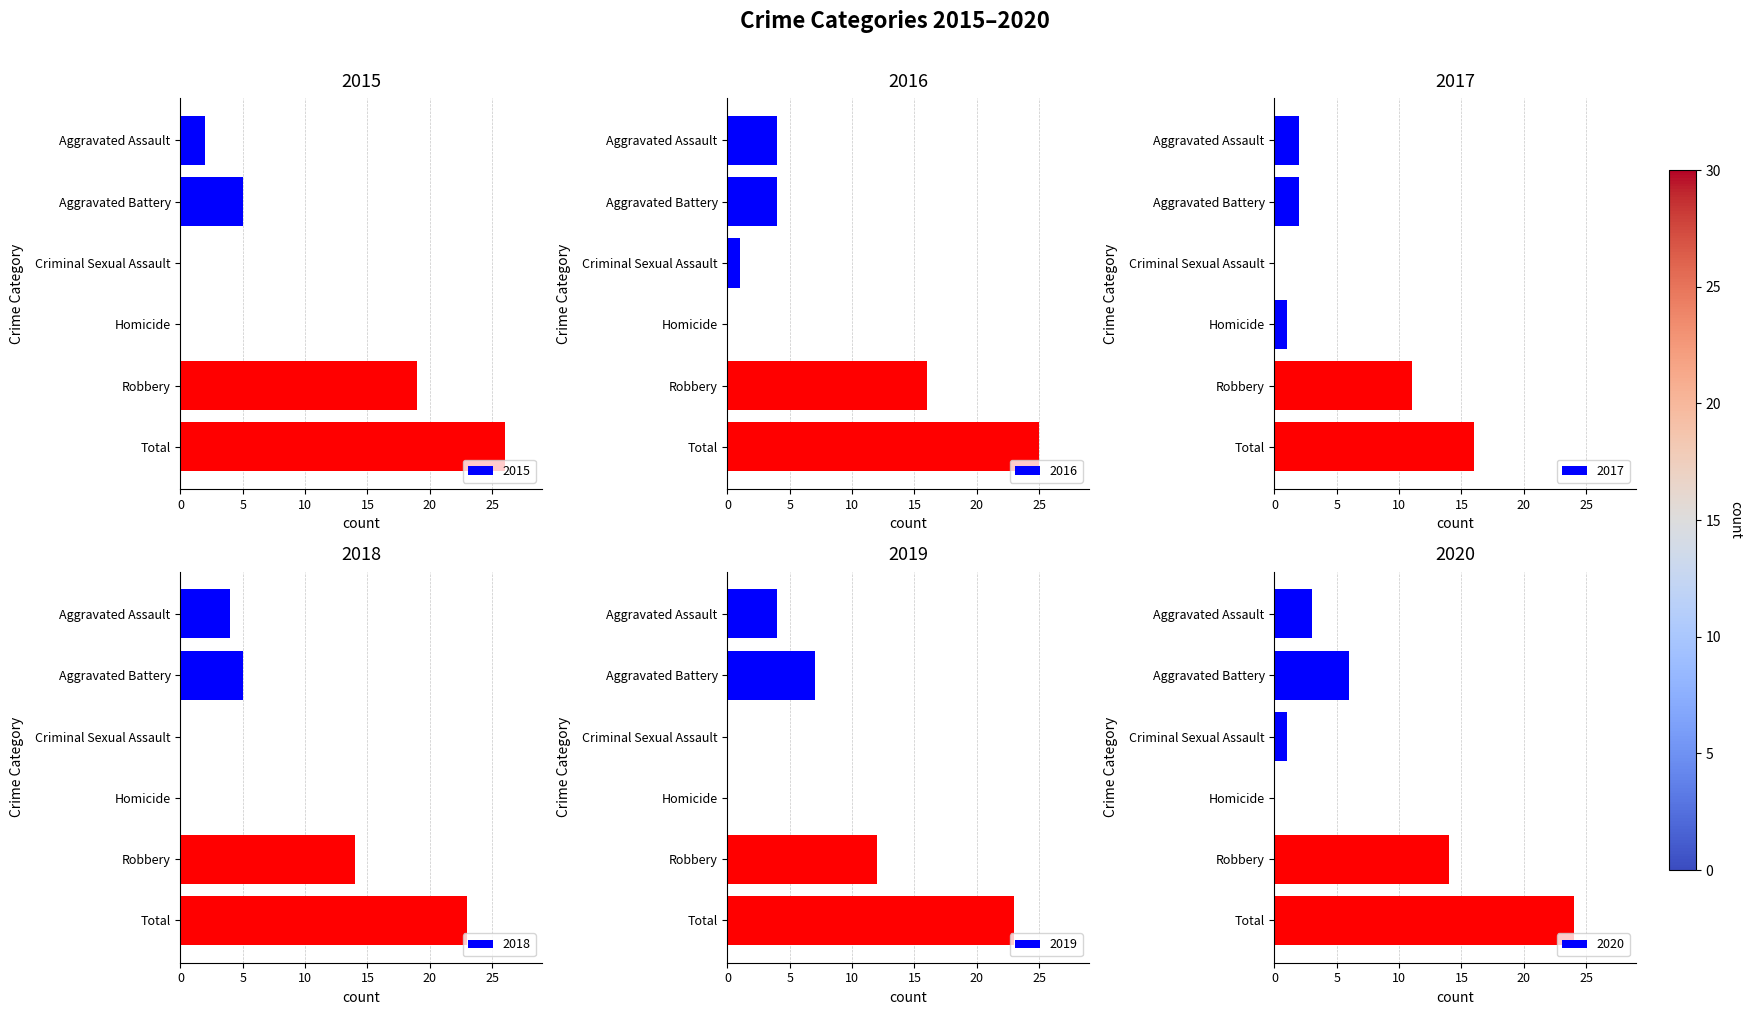

True or false: 2015 has a value of 5 at Aggravated Battery.

True